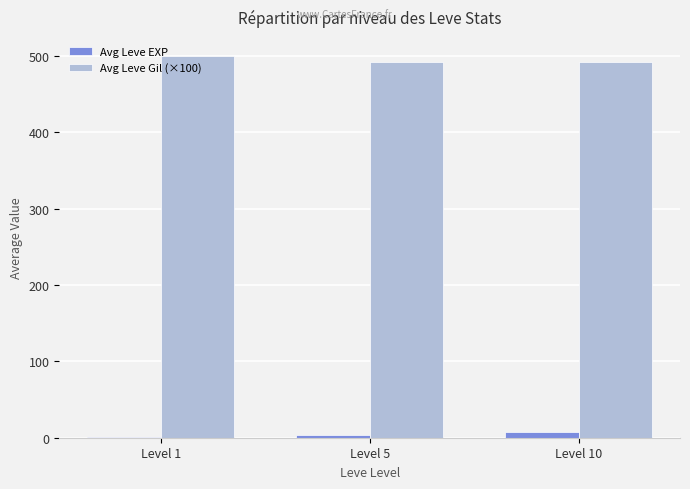

Are the bars grouped side by side (vs. stacked)?

Yes